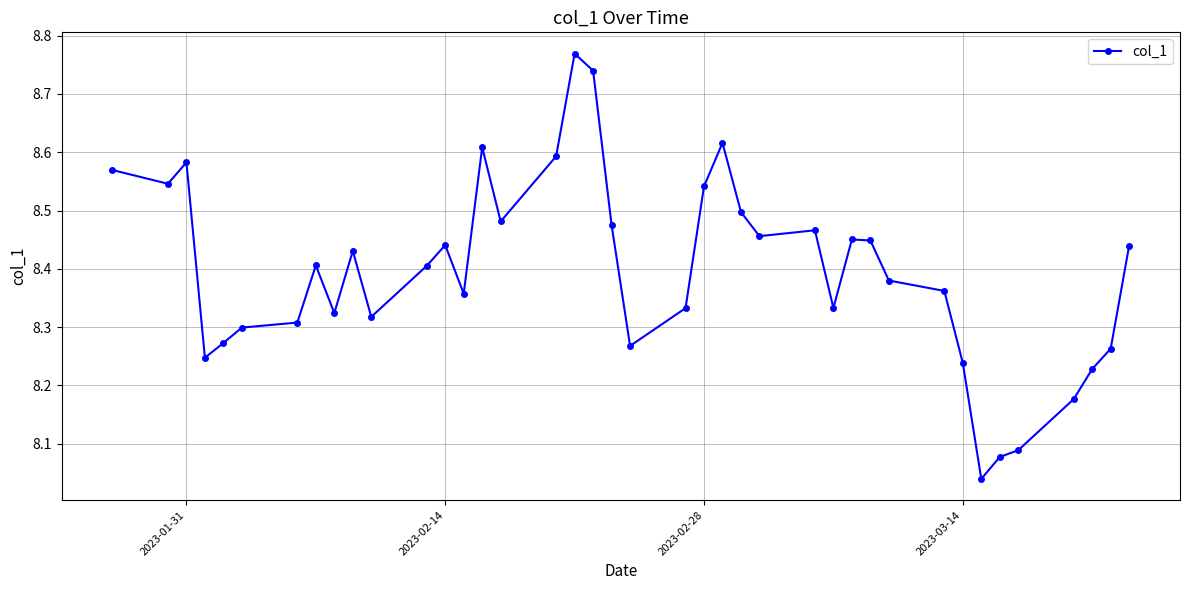

True or false: there are more than 2 points higher than both neighbors.

True